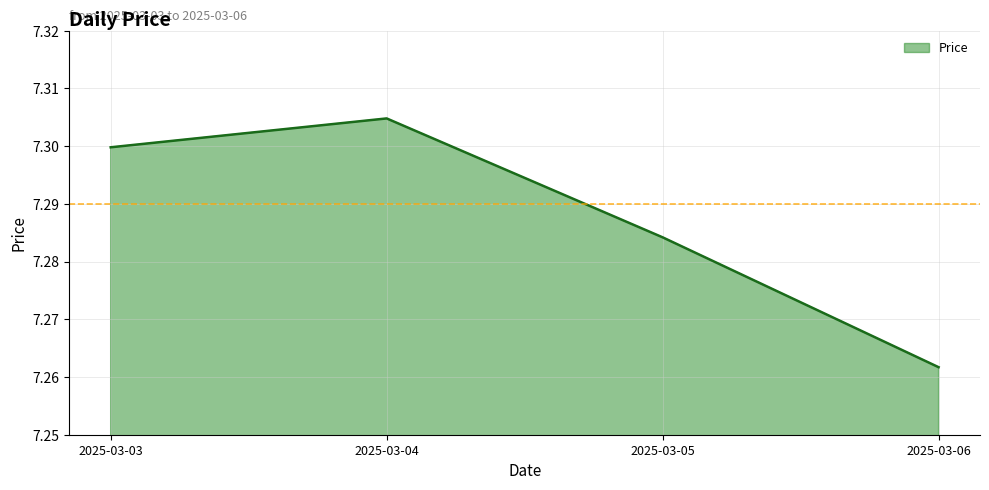

How many values are between 7 and 8?

4